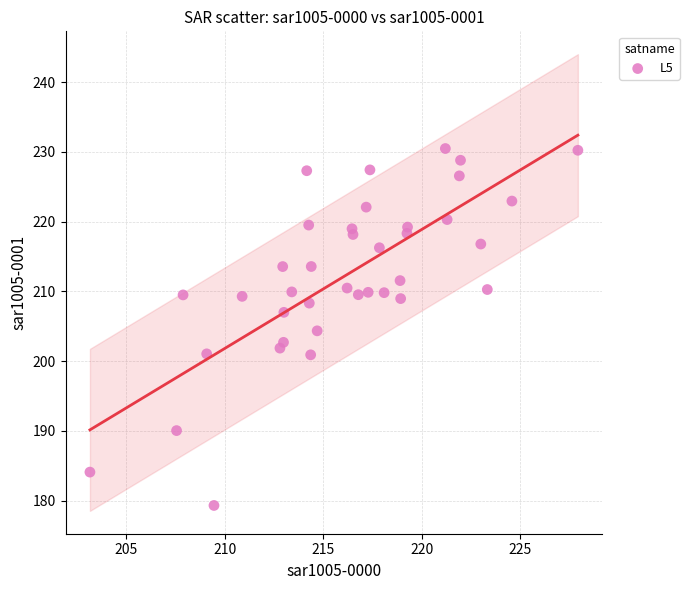

What is the range of X values (max minus min)?

24.8